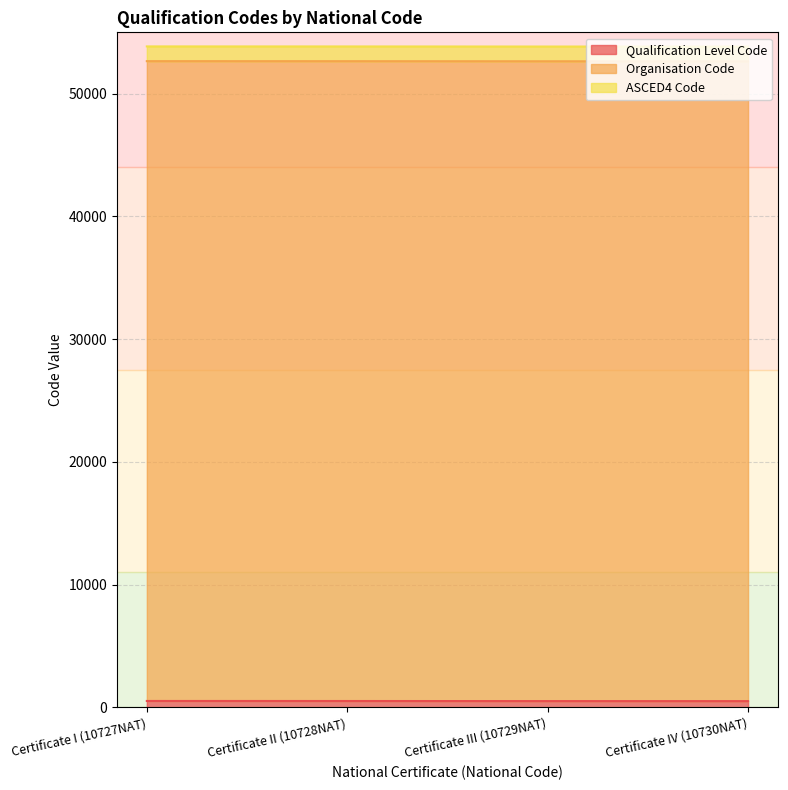

True or false: Organisation Code and Qualification Level Code cross at least once.

False